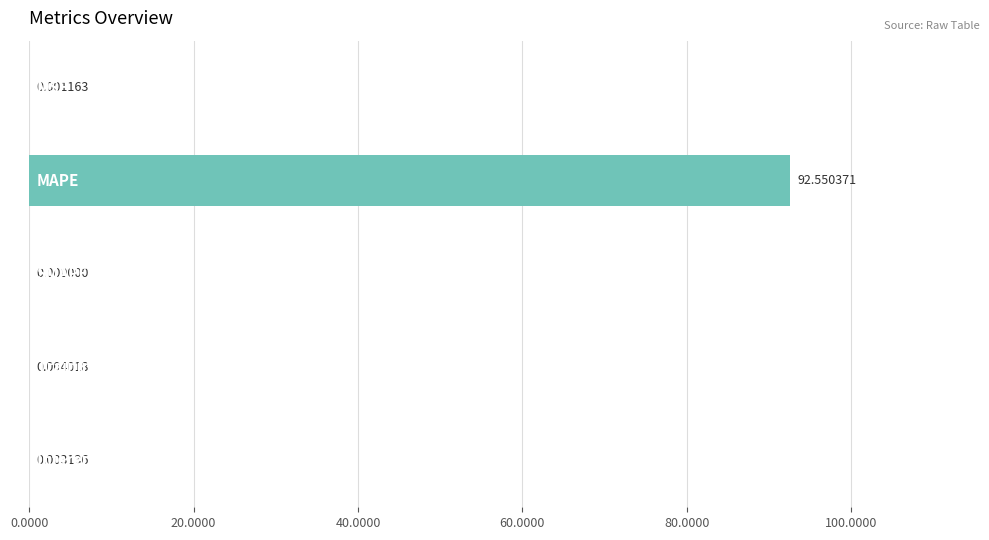

Count the number of data series in this chart.

1